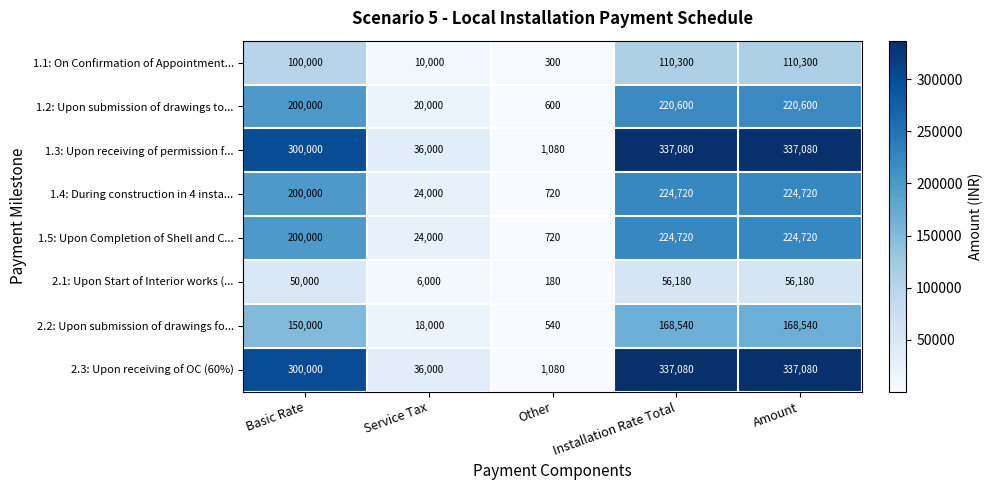

What is the difference between the second highest and second lowest values in the 2.2: Upon submission of drawings fo... series?

150540